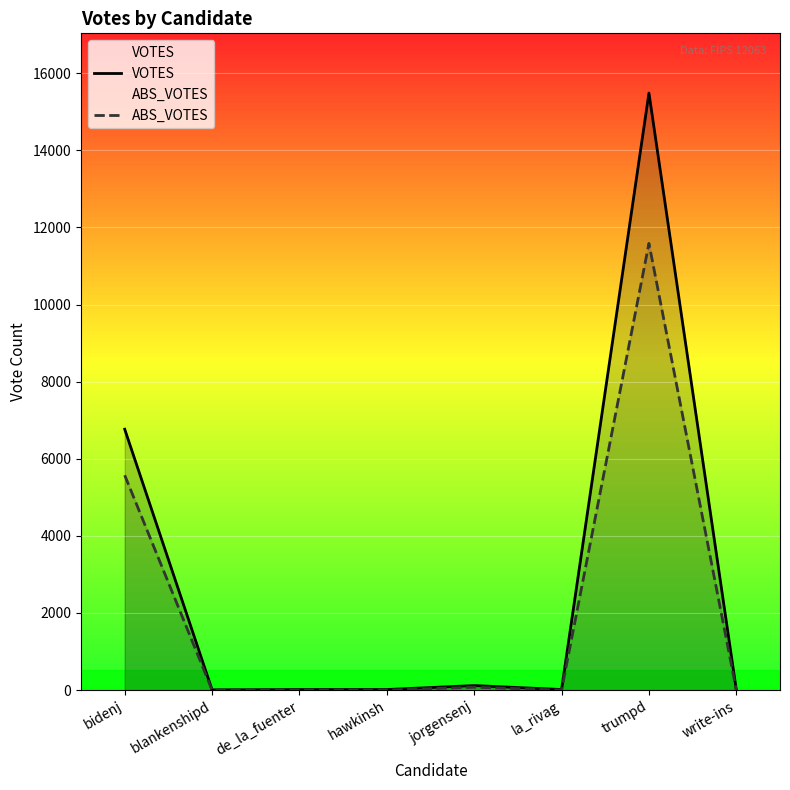

List the labels in order of VOTES value, smallest first.

blankenshipd, write-ins, de_la_fuenter, hawkinsh, la_rivag, jorgensenj, bidenj, trumpd